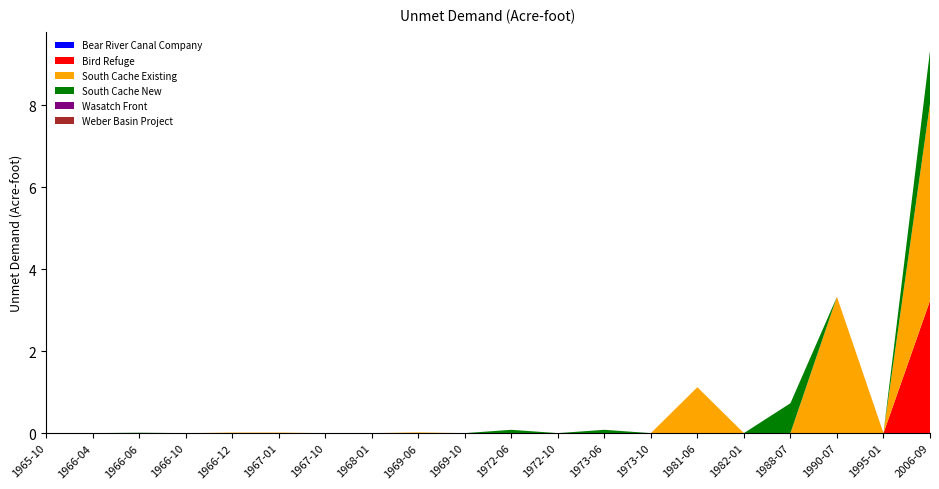

Which series changed the most between 1972-06 and 1973-06?

South Cache New